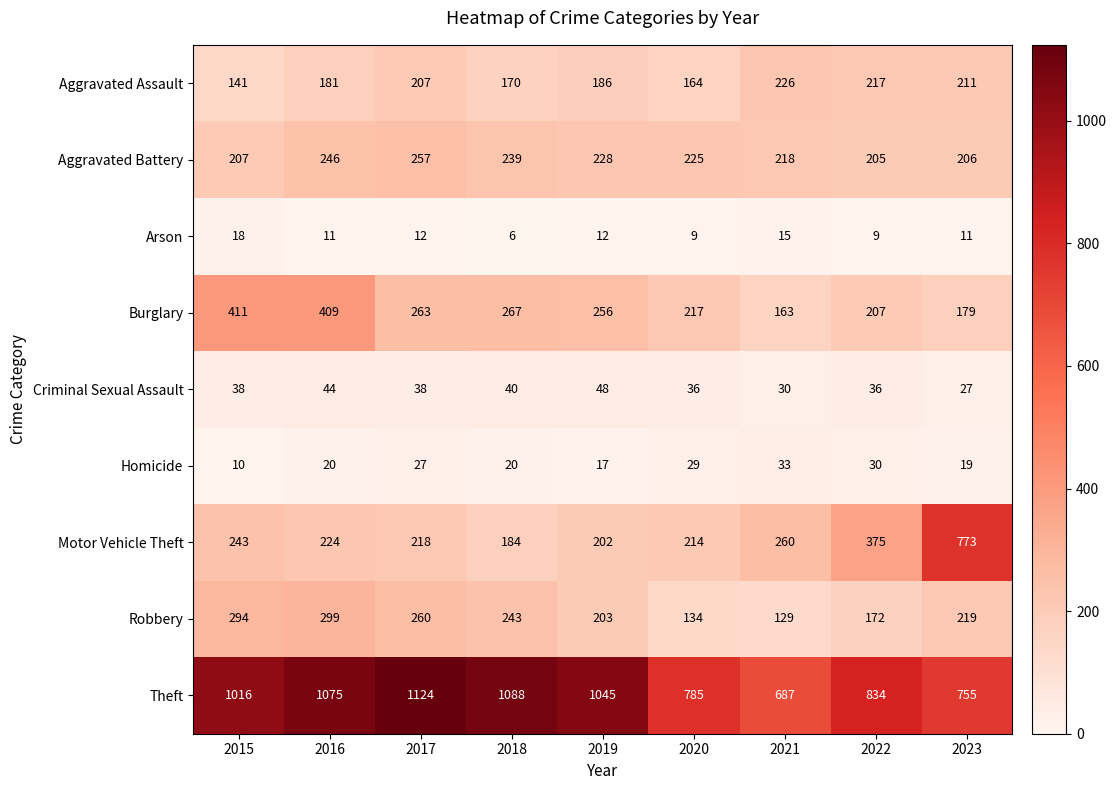

The value of Aggravated Battery at 2022 is 328. True or false?

False